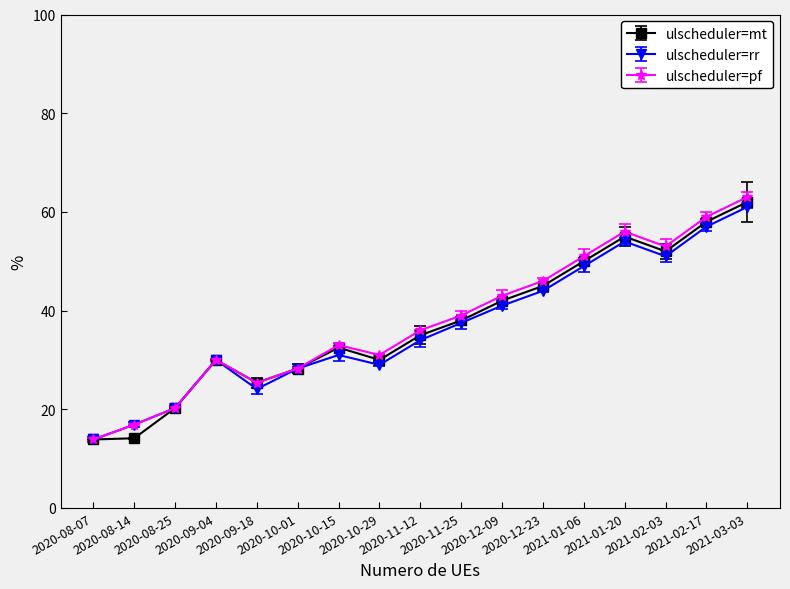

True or false: Open has a value of 6.4 at 2020-10-15.

False